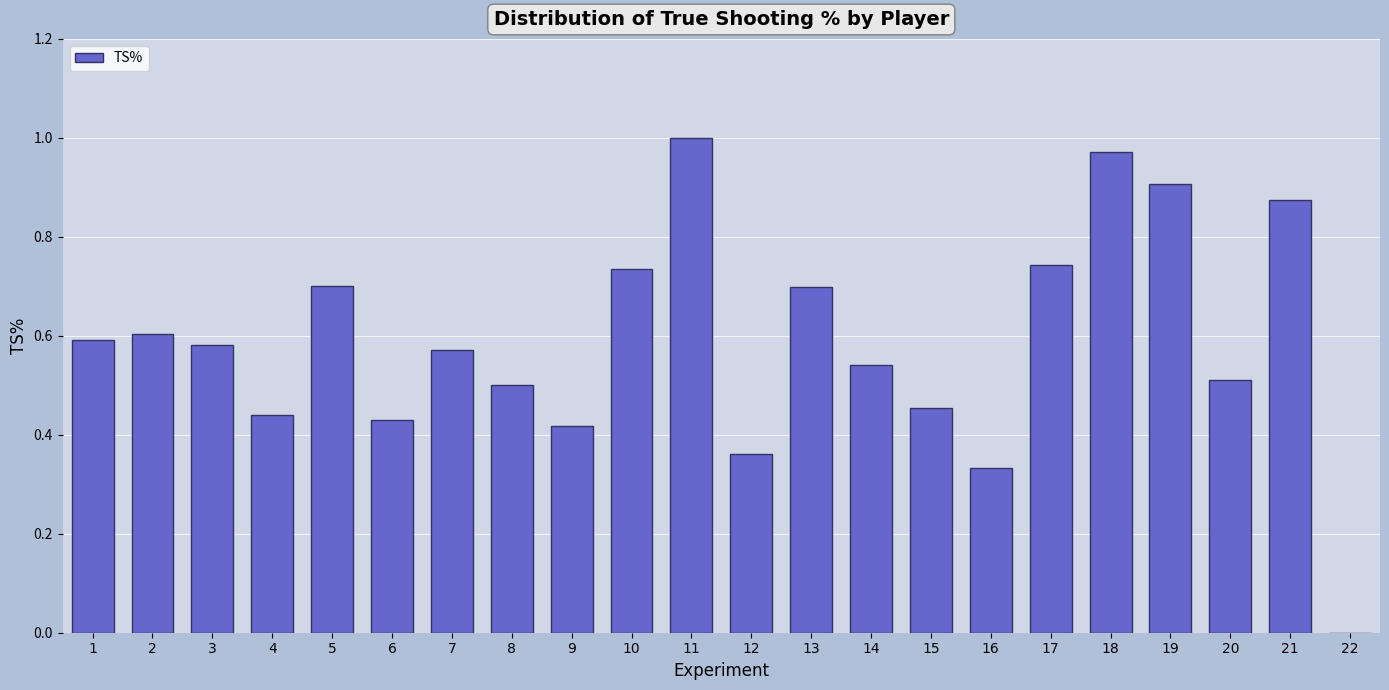

What is the change in value from 10 to 22?

-0.7